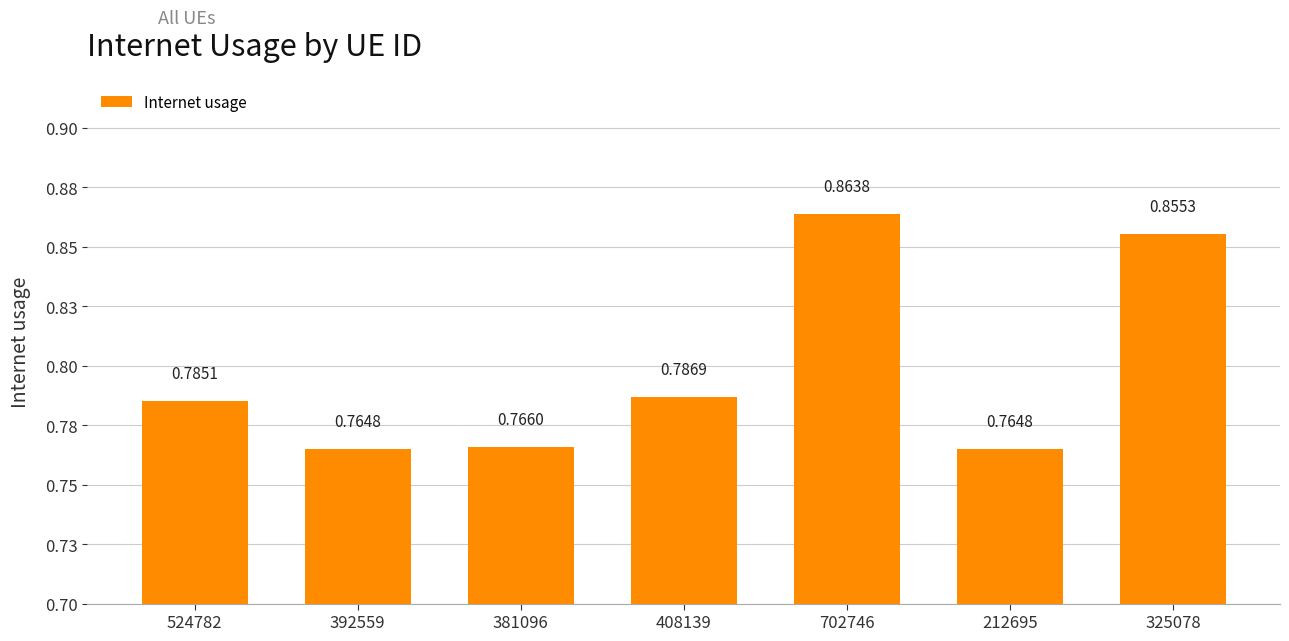

Does the chart contain any negative values?

No